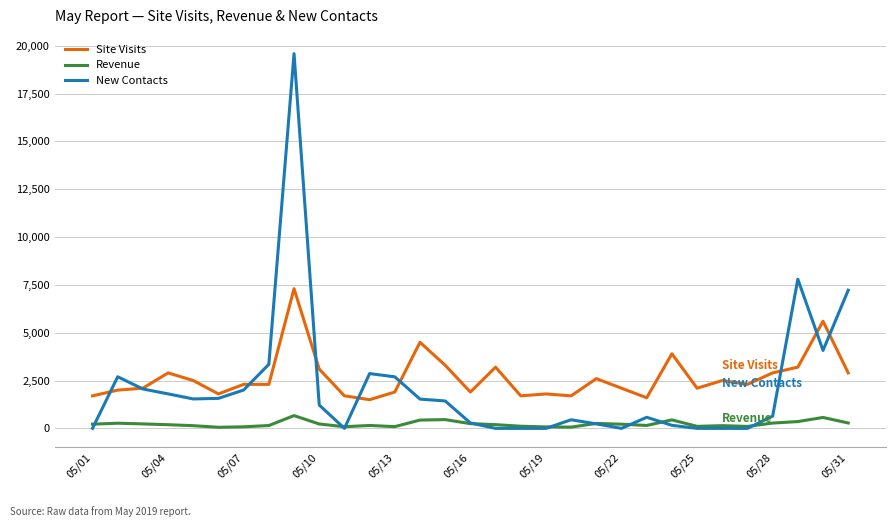

List the series in order of their overall mean, highest first.

Site Visits, New Contacts, Revenue